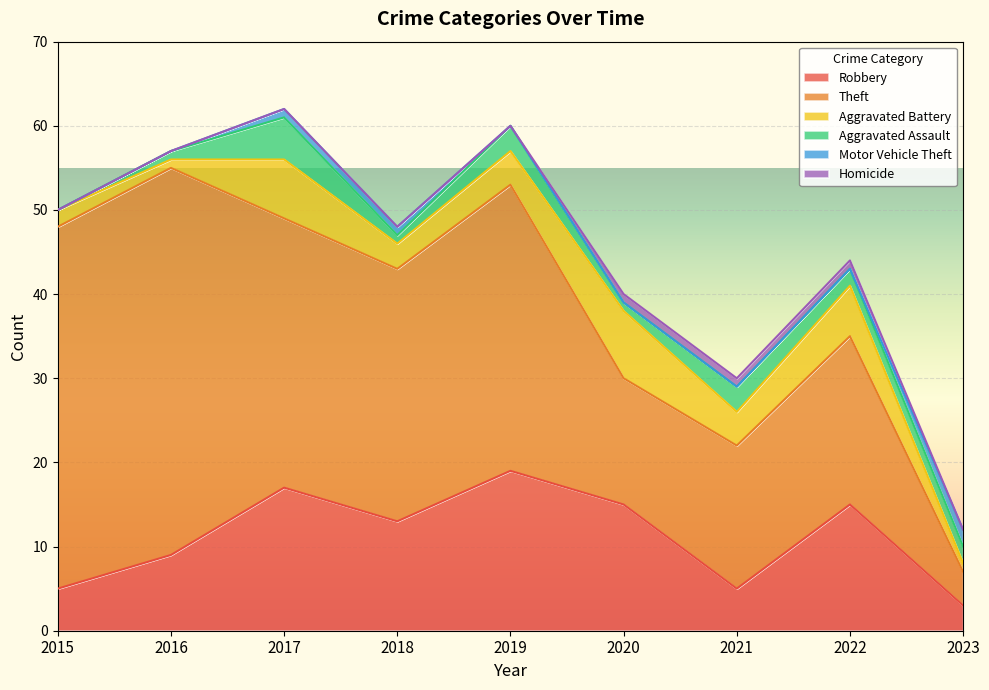

True or false: Robbery has a value of 3 at 2016.

False